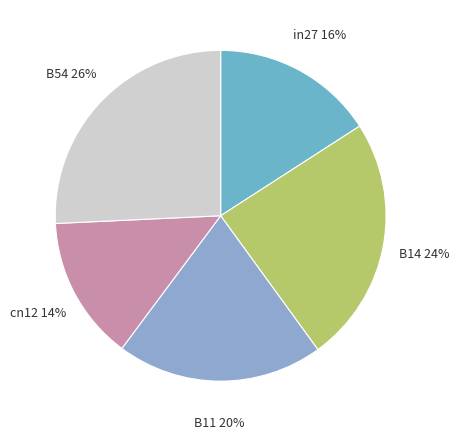

To the nearest percent, what is the difference between the B14 and in27 slice percentages?

8%